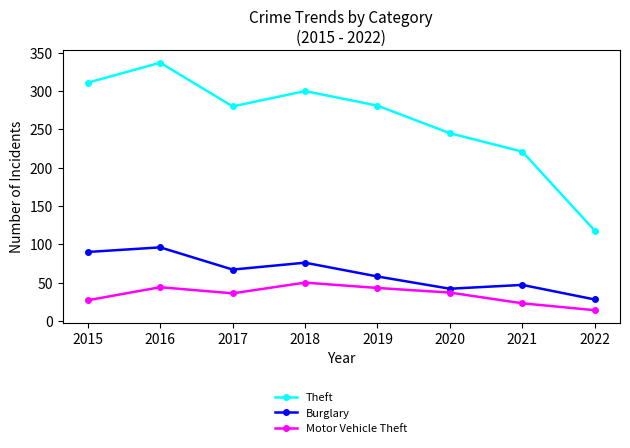

Read the Theft value at 2015.

311